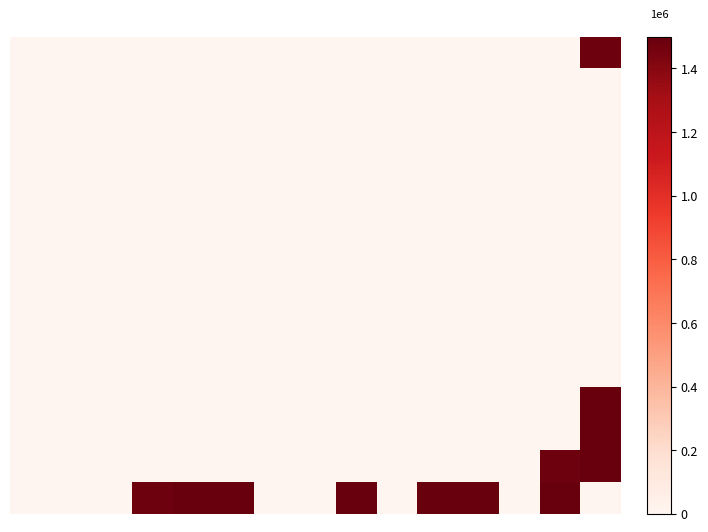

Count the number of categories in the chart.

15